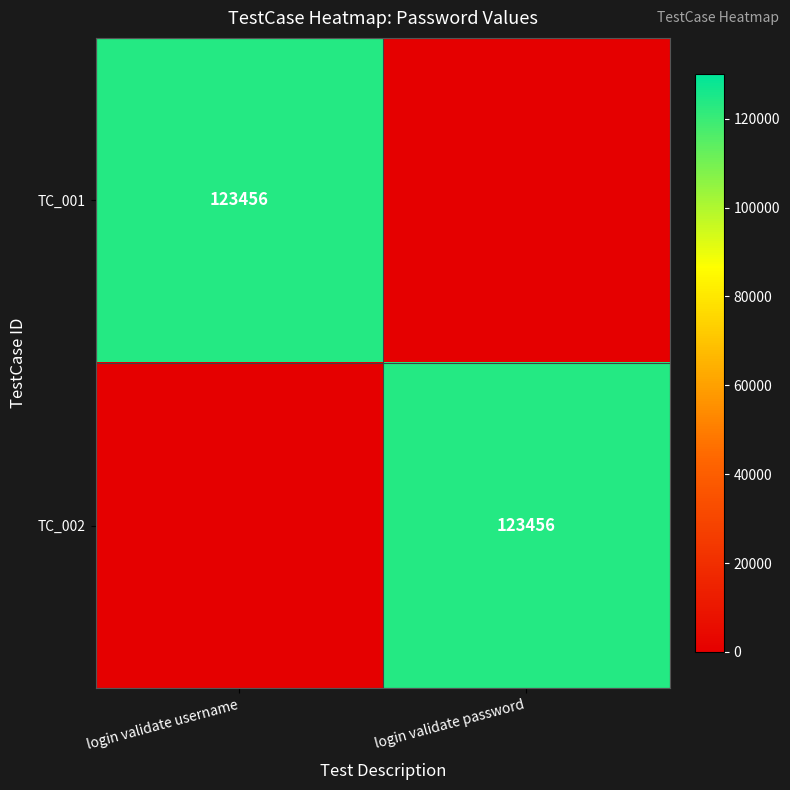

At how many categories does at least one series exceed 90878?

2